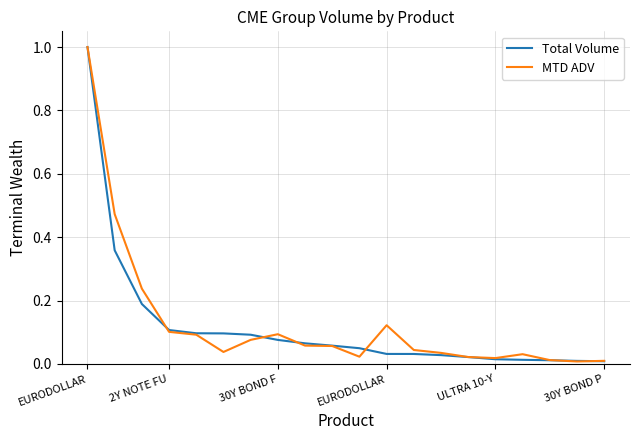

What is the highest value of the Total Volume series?

1.0